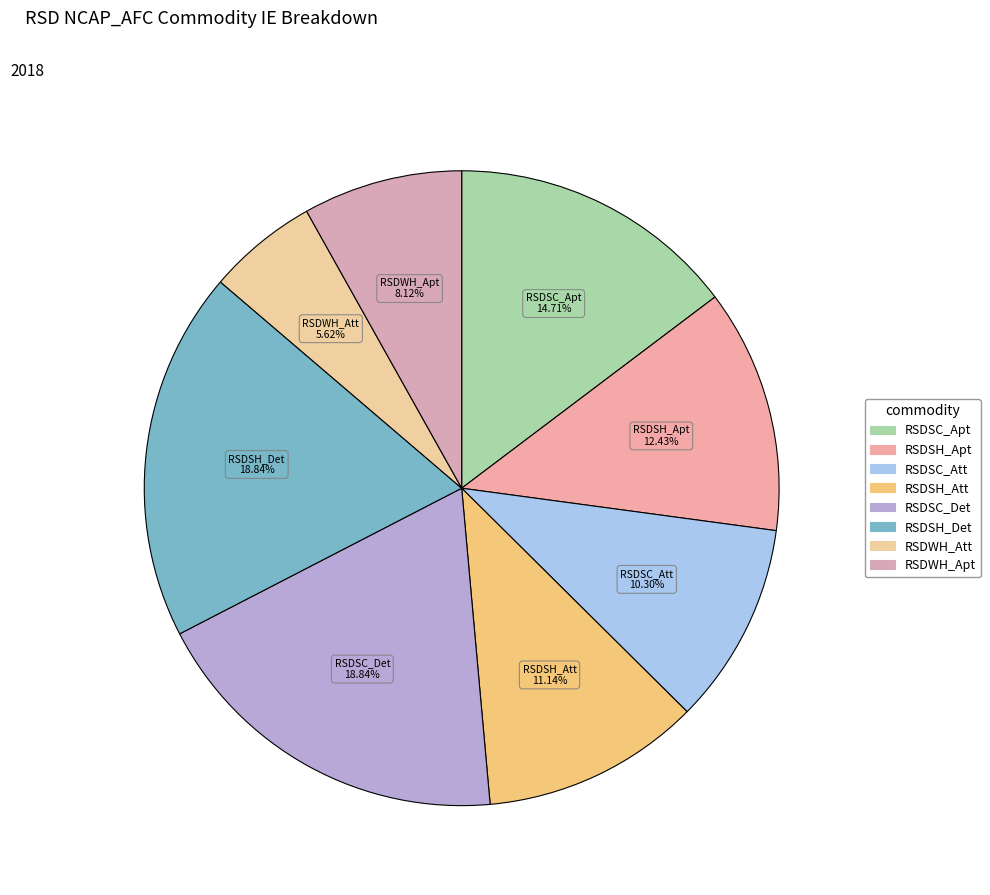

To the nearest percent, what is the average slice percentage?

12%